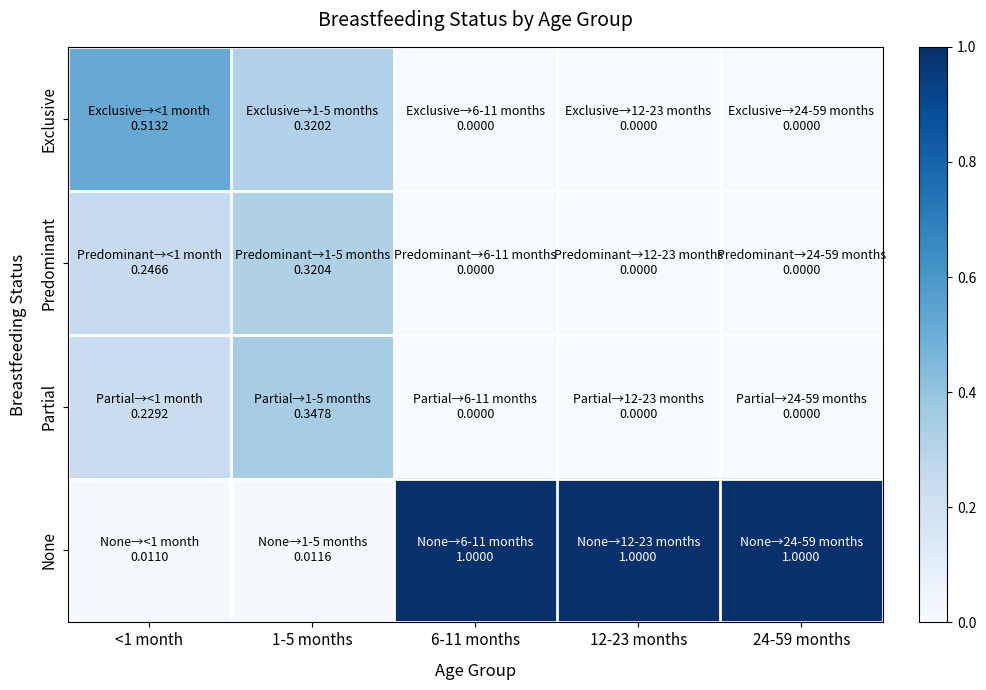

Which series has the widest spread of values?

None